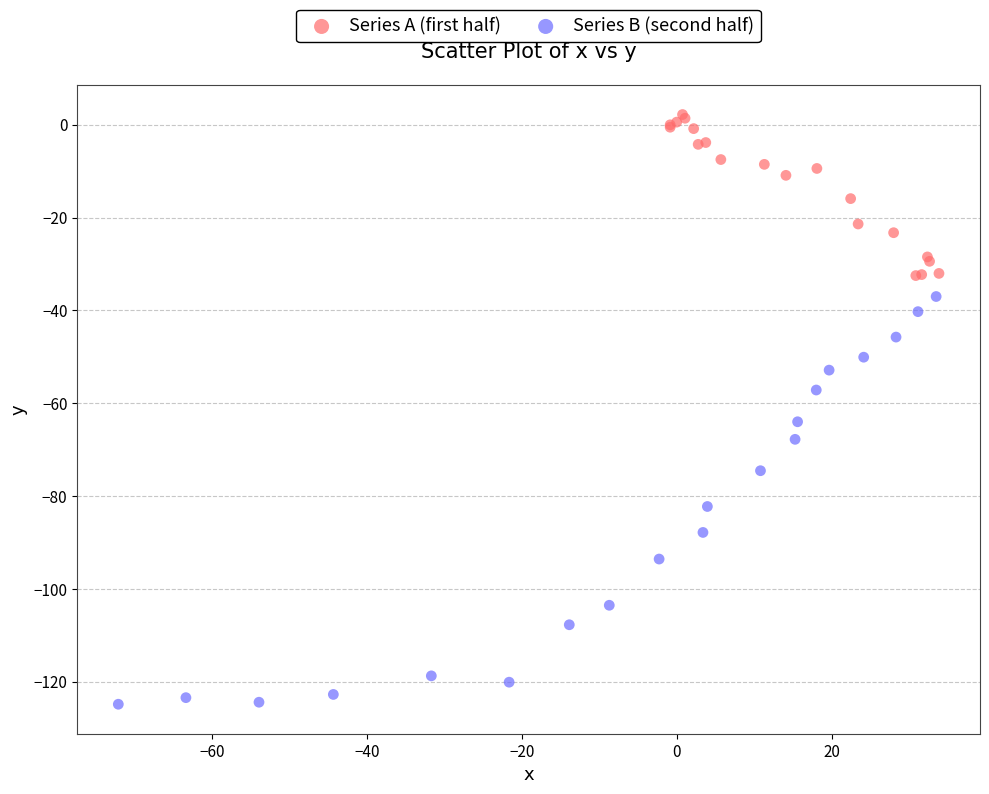

Which series contains the highest Y value?

Series A (first half)